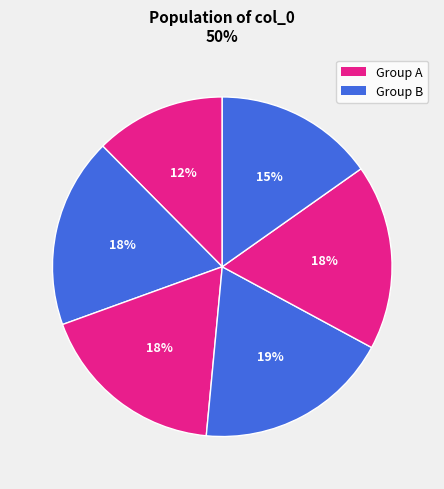

How many slices are in this pie chart?

6